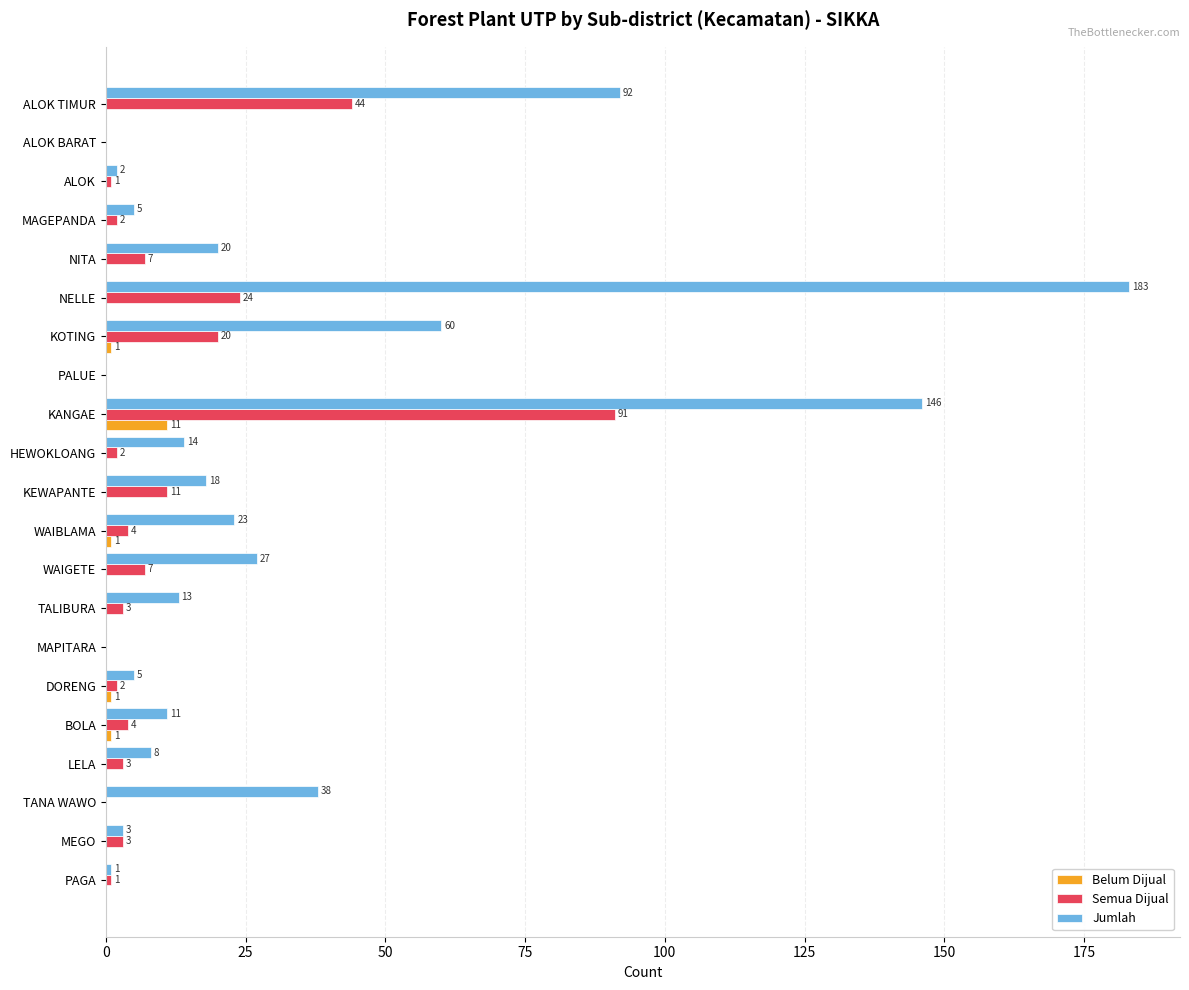

Between HEWOKLOANG and KANGAE, which series saw the biggest shift?

Jumlah